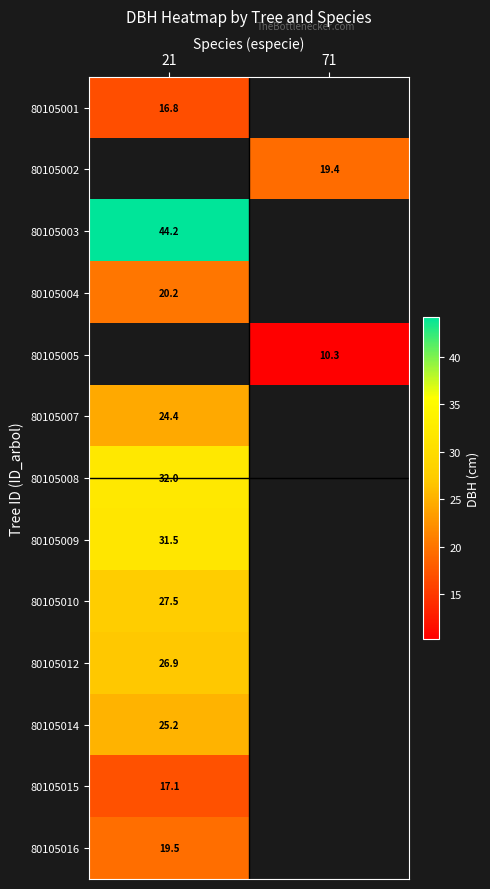

What is the greatest value displayed?

44.2